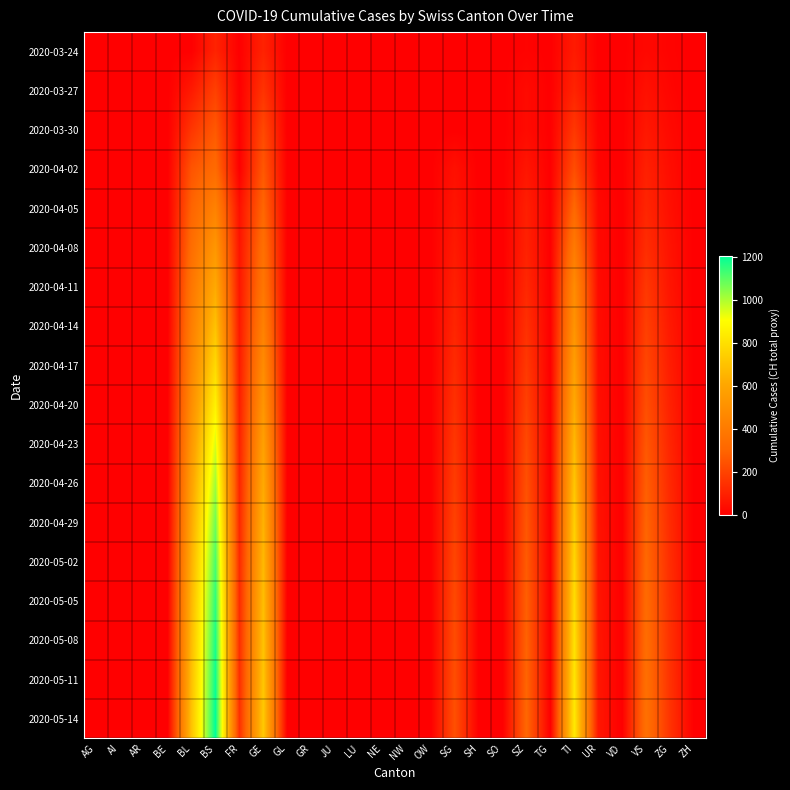

At how many categories does at least one series exceed 232?

7